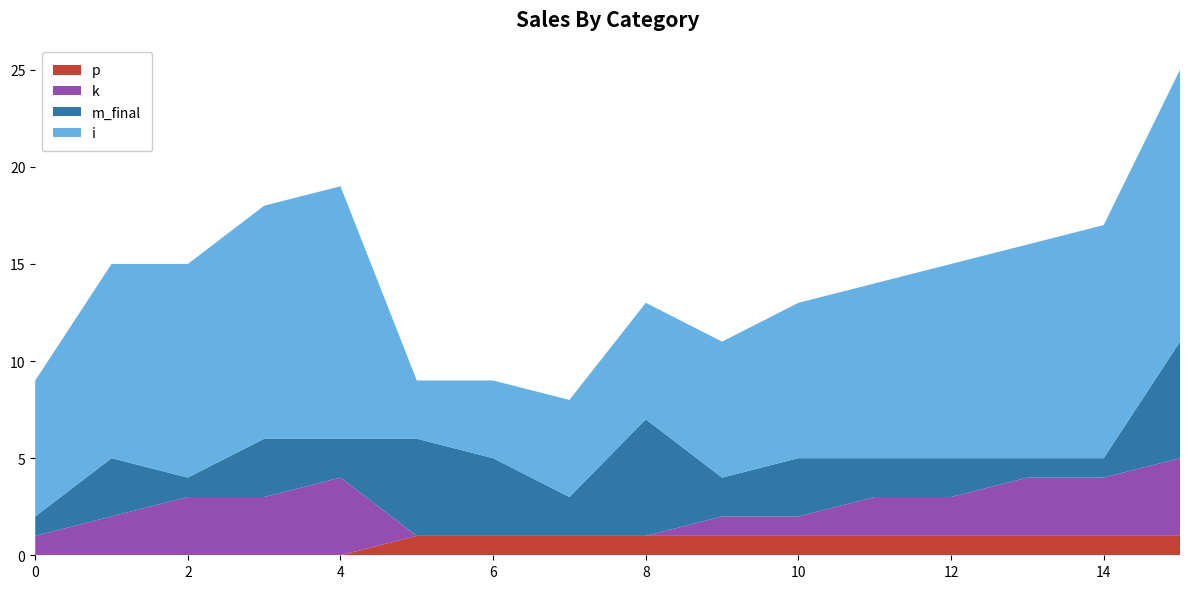

Reading left to right, list all the values displayed in this chart.

i: 7	10	11	12	13	3	4	5	6	7	8	9	10	11	12	14
m_final: 1	3	1	3	2	5	4	2	6	2	3	2	2	1	1	6
k: 1	2	3	3	4	0	0	0	0	1	1	2	2	3	3	4
p: 0	0	0	0	0	1	1	1	1	1	1	1	1	1	1	1